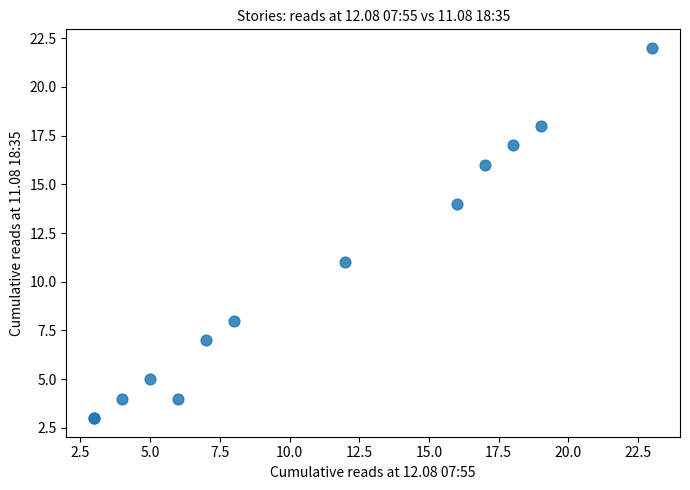

What Y value in the scatter plot is closest to 12?

11